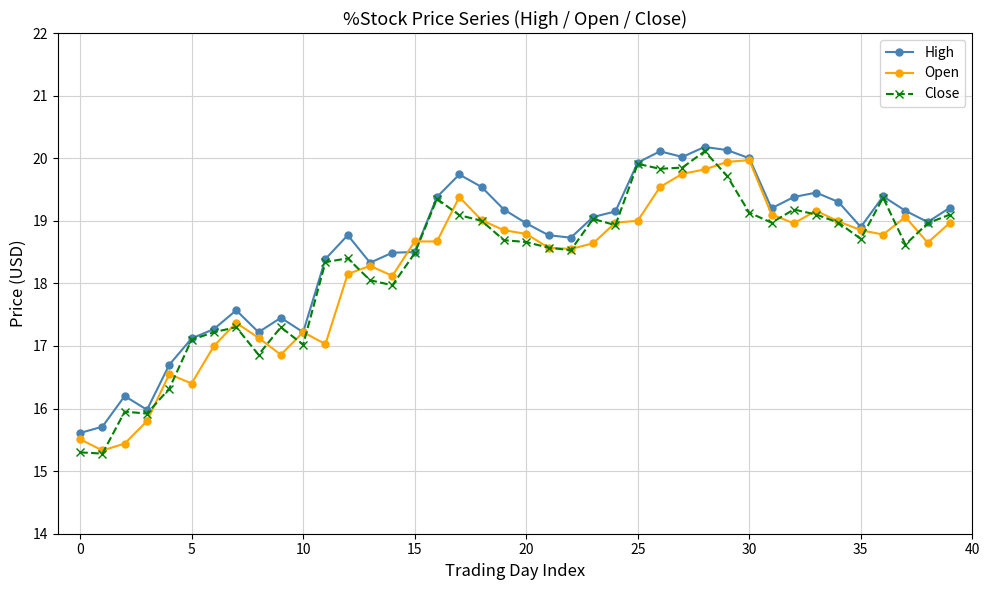

What is the value of the Close point at the 5th from the left?

16.3